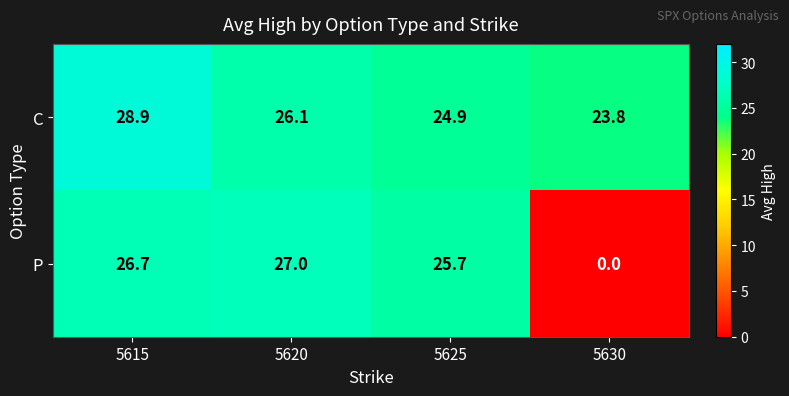

Reading right to left, transcribe all the data shown in this chart.

C: 23.8	24.9	26.1	28.9
P: 0.0	25.7	27.0	26.7